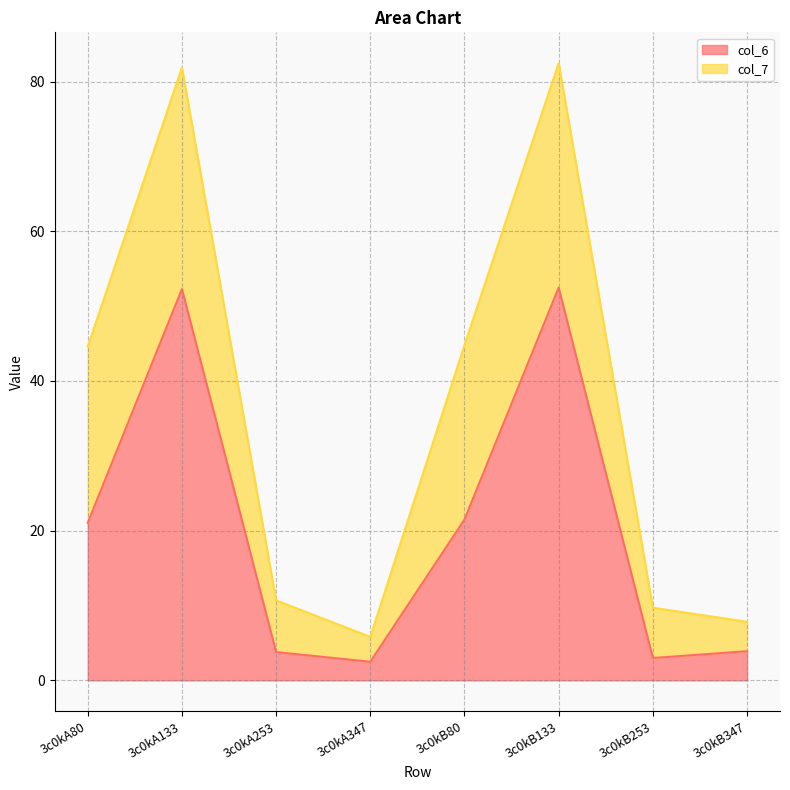

The value at 3c0kA253 is 6.4. True or false?

False